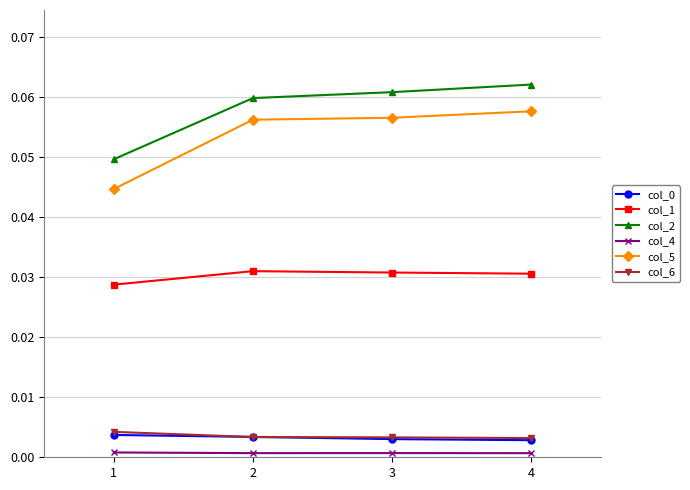

Which series has the largest range (max minus min)?

col_5